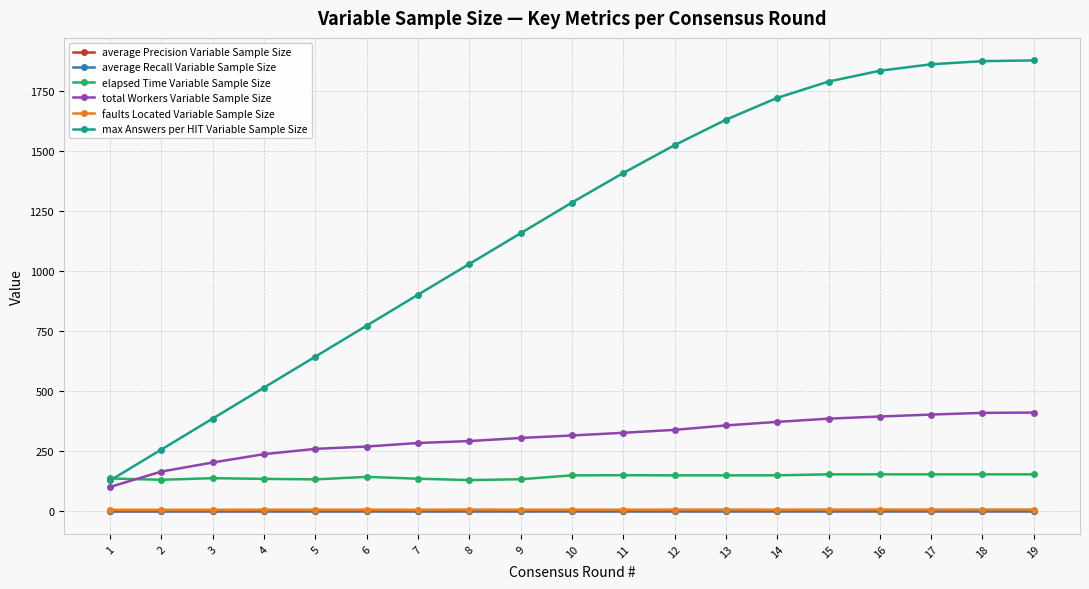

How many values in the elapsed Time Variable Sample Size series are below 150?

9